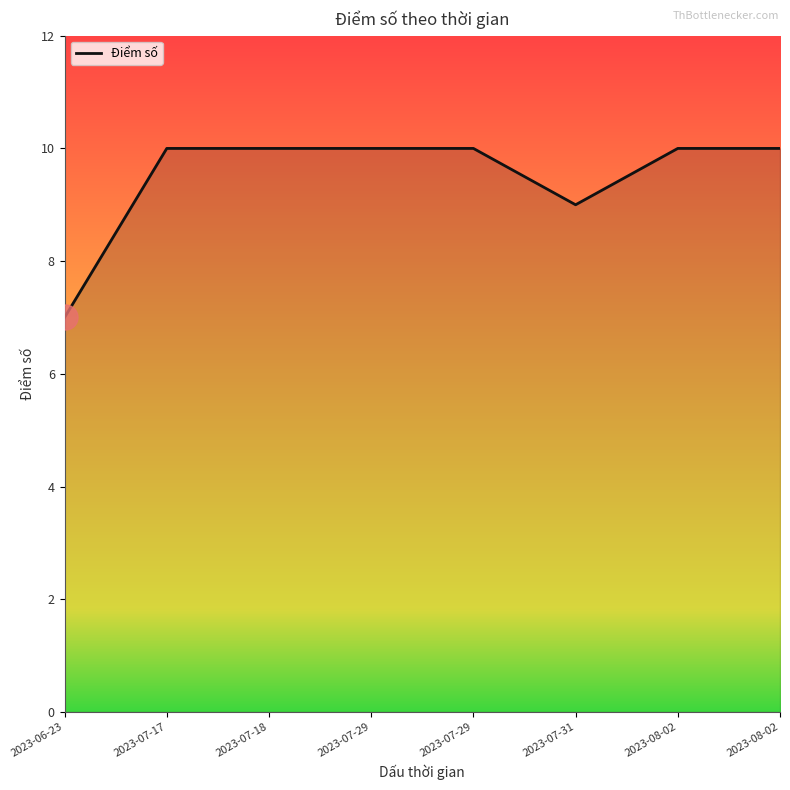

How many lines are shown in the chart?

1